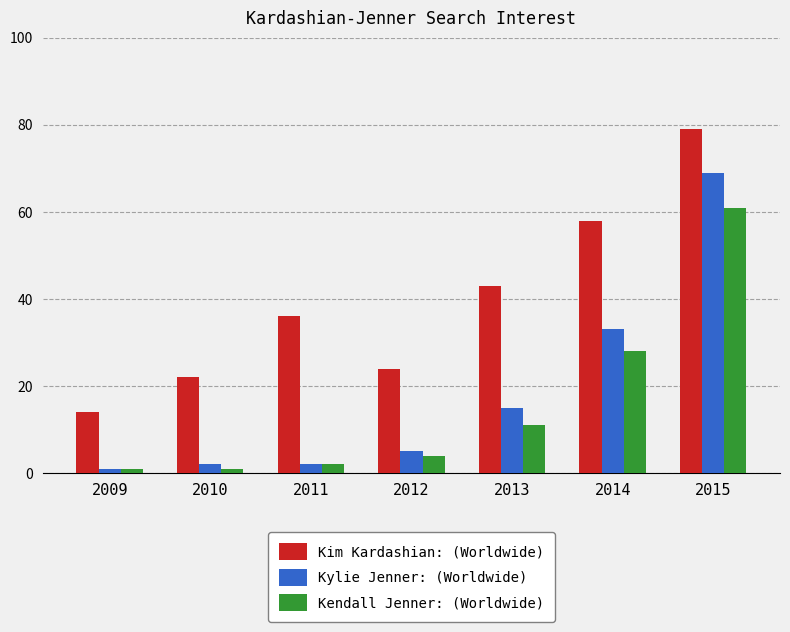

What is the sum of the Kendall Jenner: (Worldwide) values at 2009 and 2010?

2